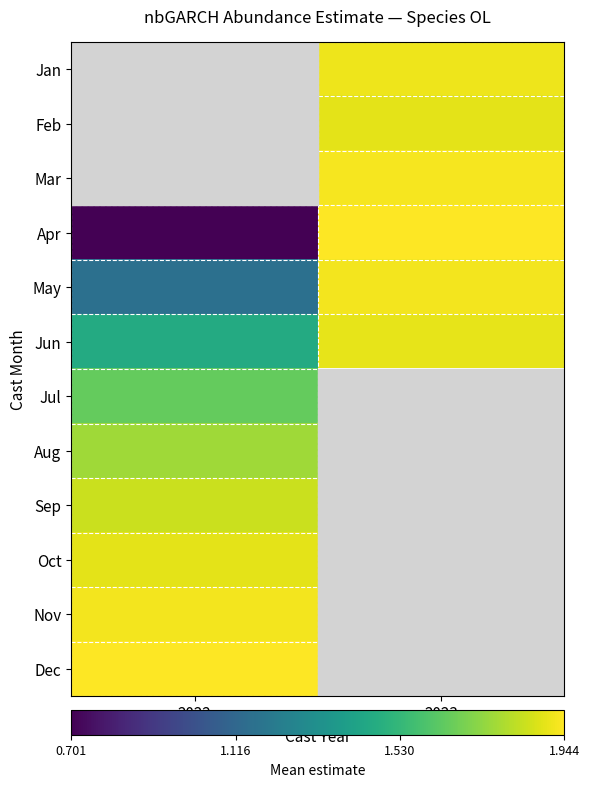

The May series shows 2.7 at 2023. True or false?

False